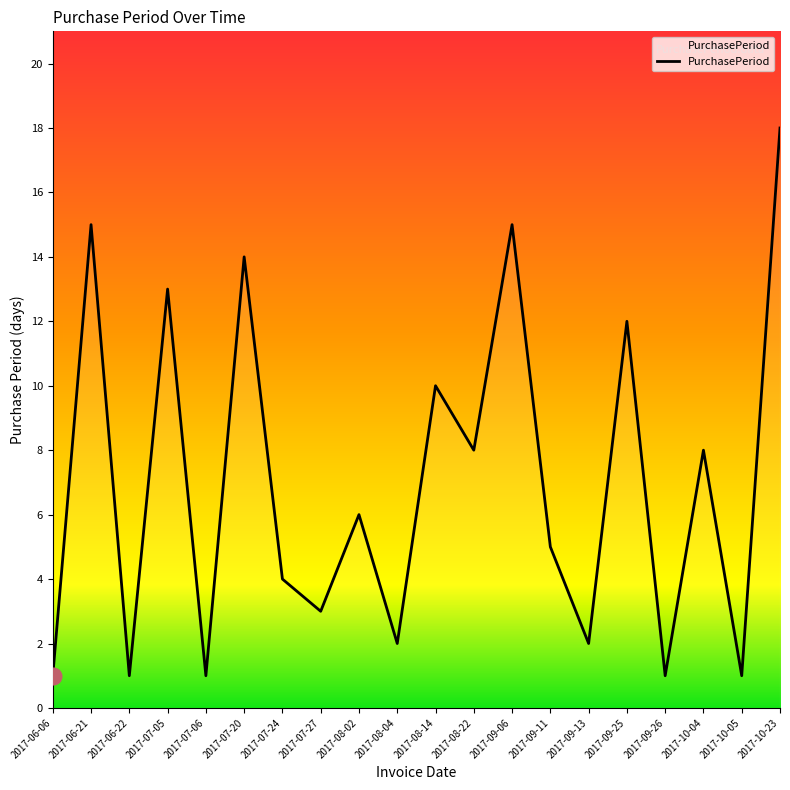

The value at 2017-08-22 is 8. True or false?

True